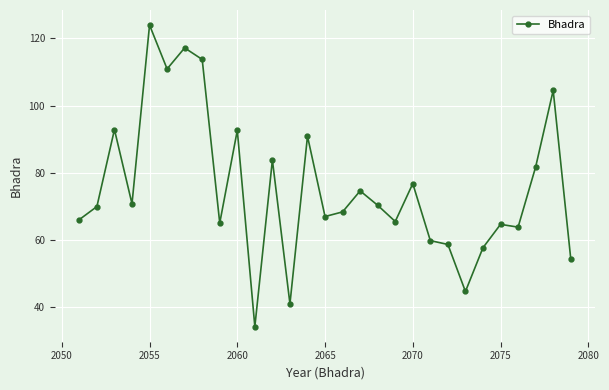

What is the value of the 15th point from the left?

67.0